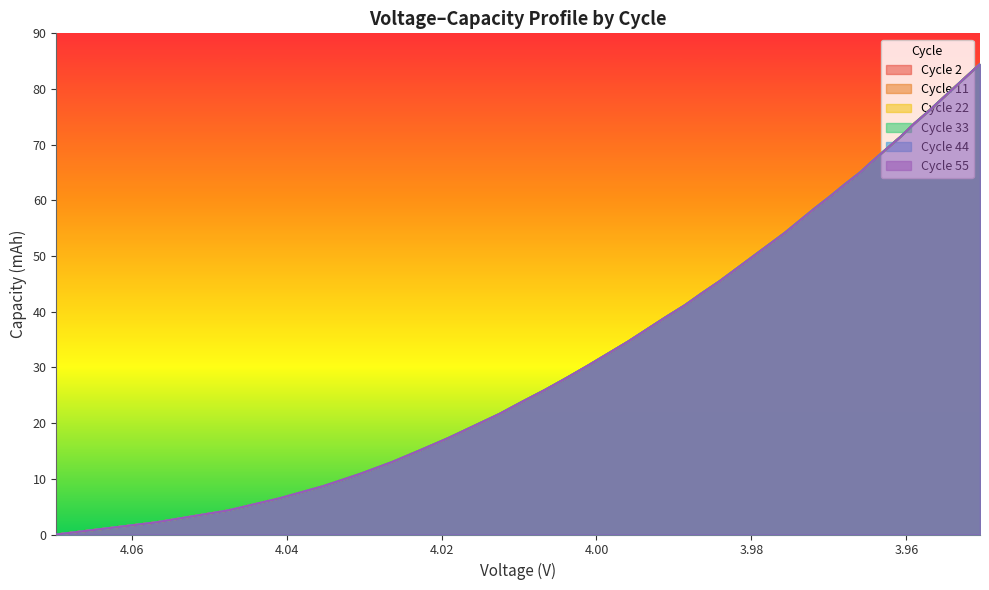

Rank the series by their maximum value, from lowest to highest.

55C, 44C, 2C, 22C, 11C, 33C